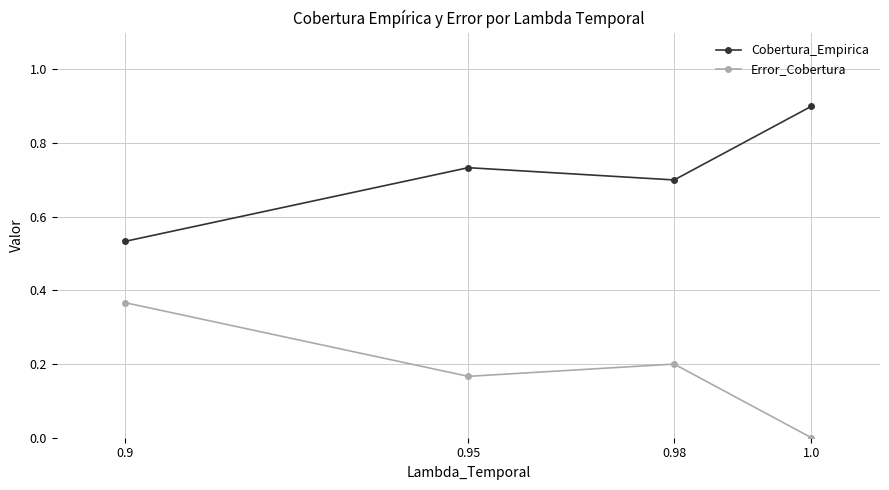

The Cobertura_Empirica series shows 0.7 at 0.98. True or false?

True